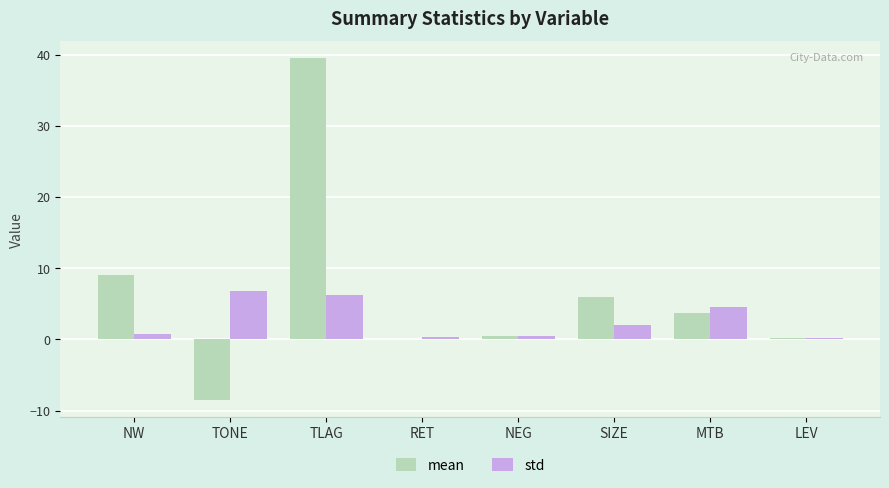

How many data points in mean are above 3?

4